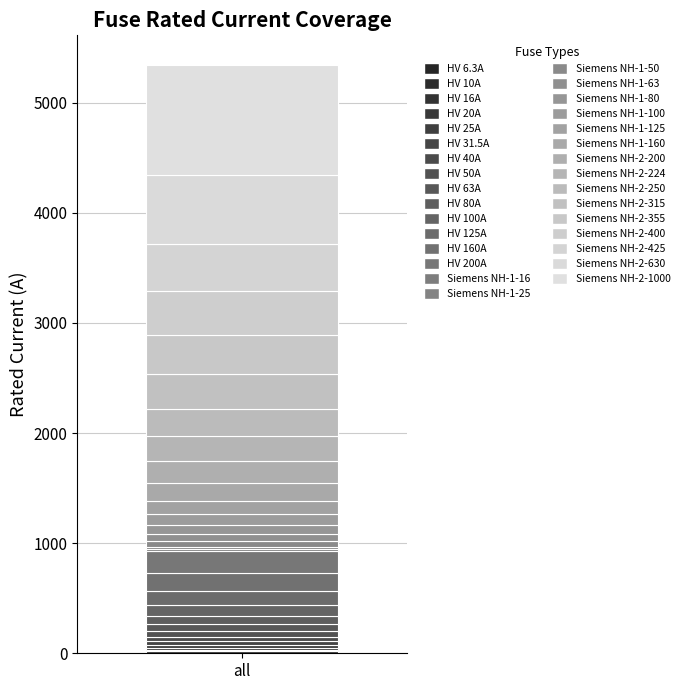

How many categories are shown in the chart?

1